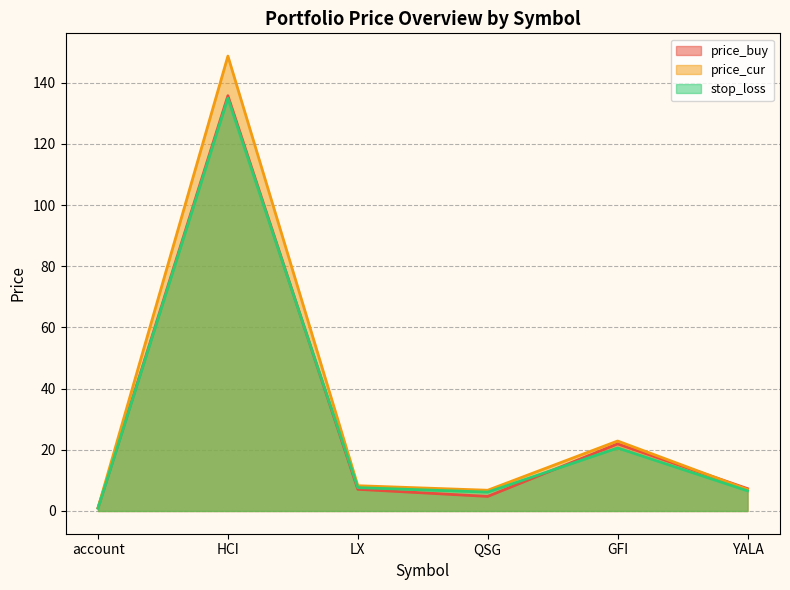

How many lines are shown in the chart?

3